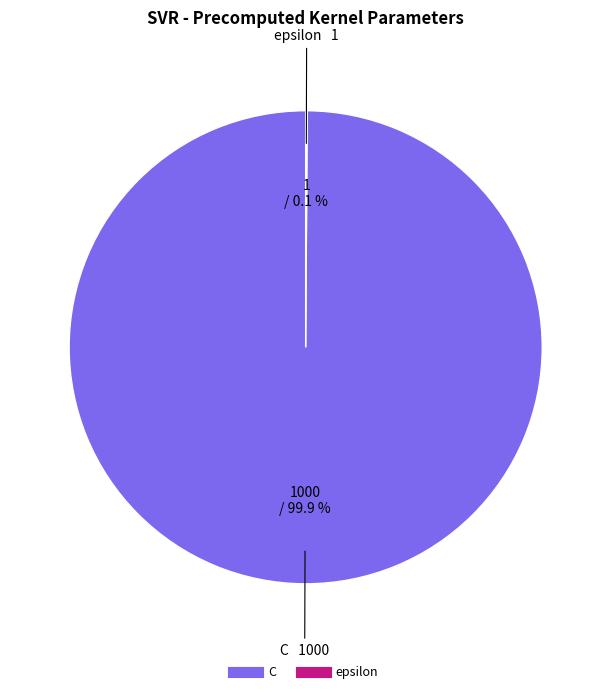

How much of the chart is everything except C?

0.1%